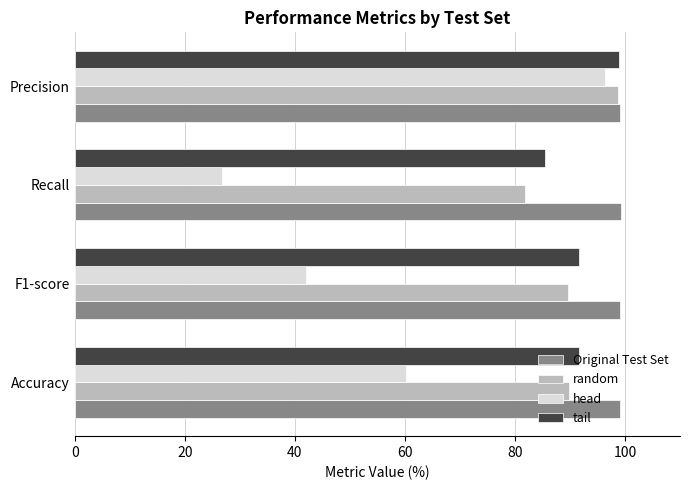

What value does the random series have at F1-score?

89.6